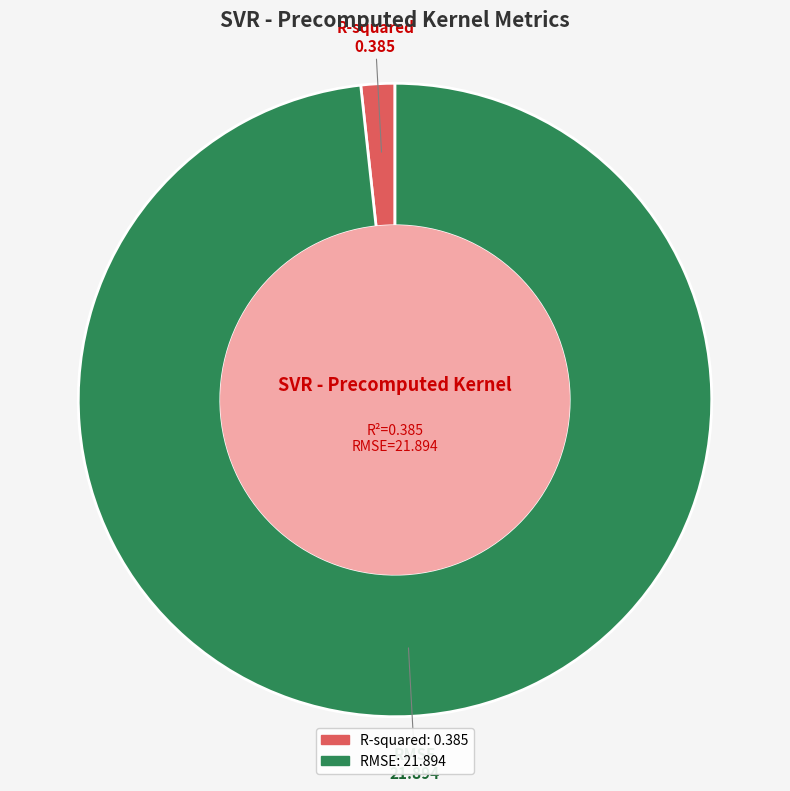

Count the number of slices in the pie.

2